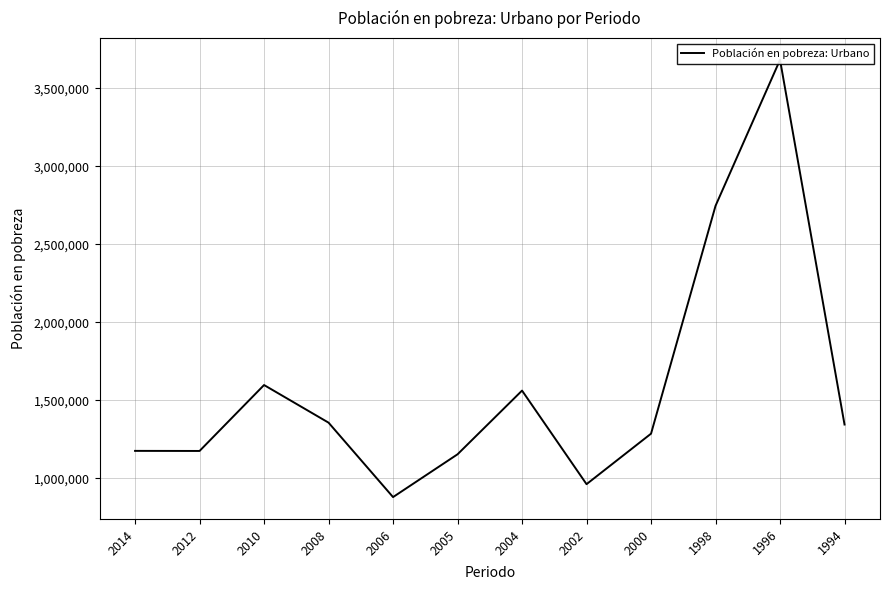

The value at 2008 is 1356496. True or false?

True